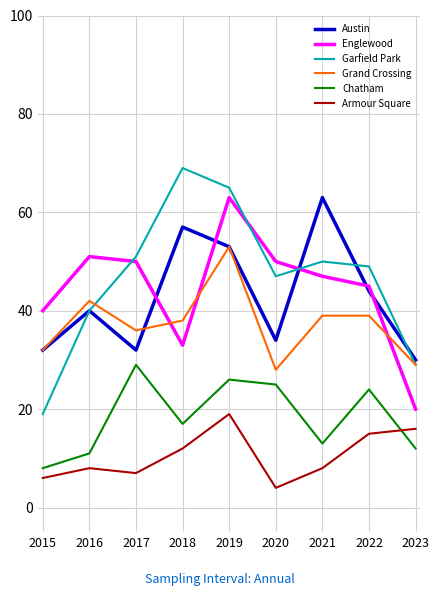

What is the difference between the maximum and second lowest values in the Garfield Park series?

40